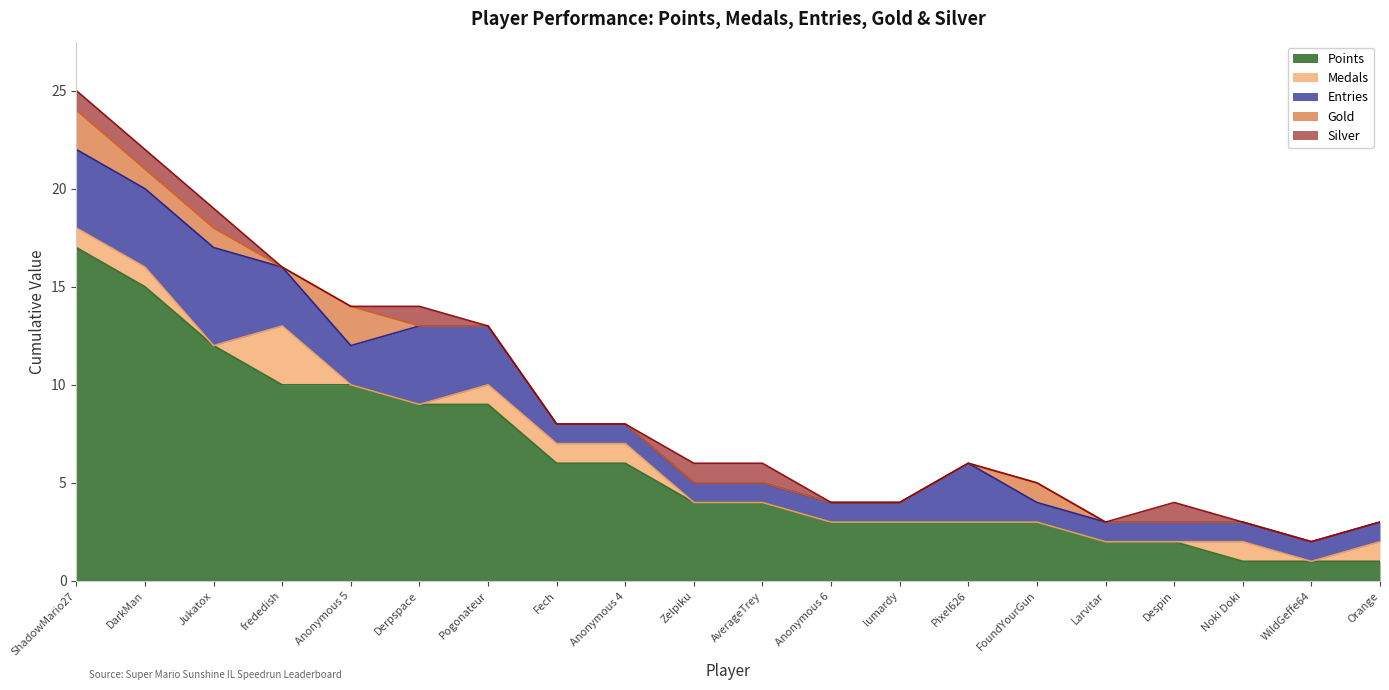

True or false: Medals has a value of 0 at Despin.

True